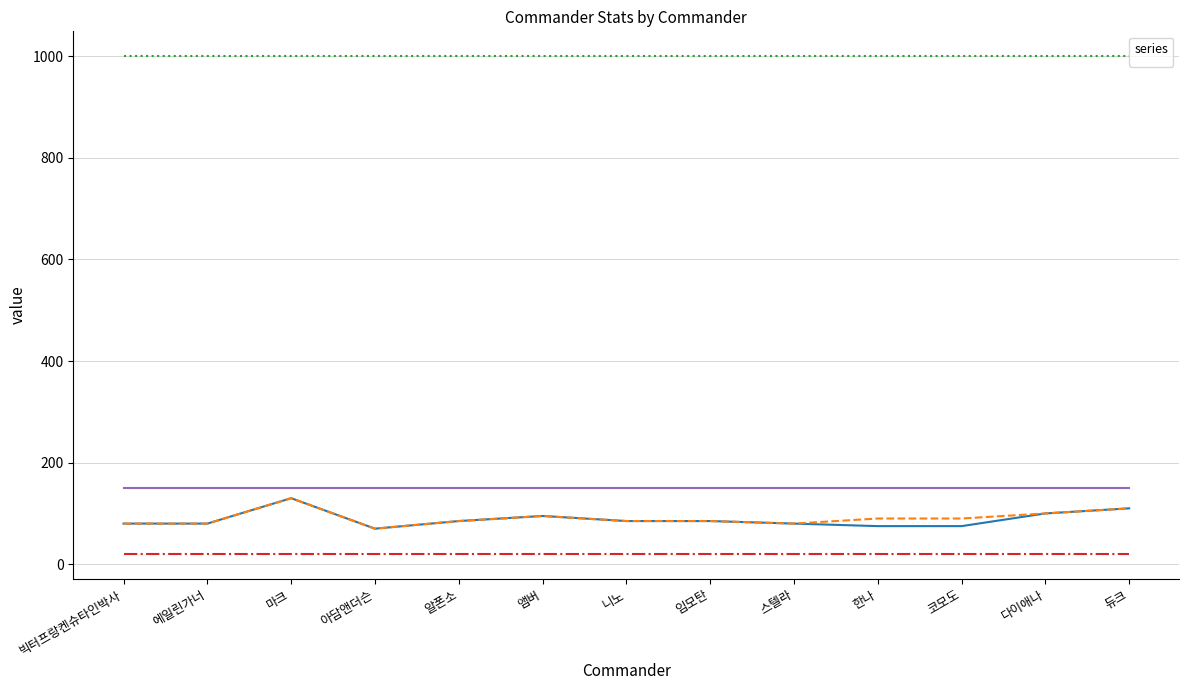

Reading left to right, transcribe all the data shown in this chart.

_commanderAtk: 빅터프랑켄슈타인박사=80	에일린가너=80	마크=130	아담앤더슨=70	알폰소=85	앰버=95	니노=85	임모탄=85	스텔라=80	한나=75	코모도=75	다이애나=100	듀크=110
_commanderDef: 빅터프랑켄슈타인박사=80	에일린가너=80	마크=130	아담앤더슨=70	알폰소=85	앰버=95	니노=85	임모탄=85	스텔라=80	한나=90	코모도=90	다이애나=100	듀크=110
_commanderHp: 빅터프랑켄슈타인박사=1000	에일린가너=1000	마크=1000	아담앤더슨=1000	알폰소=1000	앰버=1000	니노=1000	임모탄=1000	스텔라=1000	한나=1000	코모도=1000	다이애나=1000	듀크=1000
_commanderSpeed: 빅터프랑켄슈타인박사=20	에일린가너=20	마크=20	아담앤더슨=20	알폰소=20	앰버=20	니노=20	임모탄=20	스텔라=20	한나=20	코모도=20	다이애나=20	듀크=20
_commanderAtkRange: 빅터프랑켄슈타인박사=150	에일린가너=150	마크=150	아담앤더슨=150	알폰소=150	앰버=150	니노=150	임모탄=150	스텔라=150	한나=150	코모도=150	다이애나=150	듀크=150